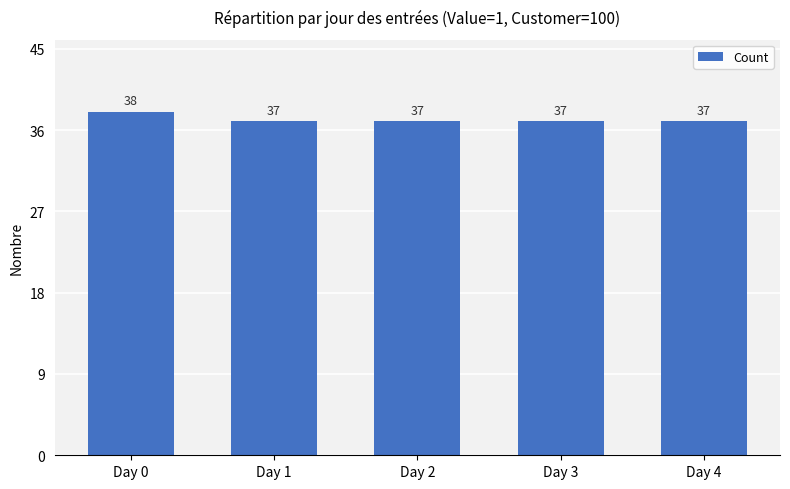

What value does the data have at Day 3?

37